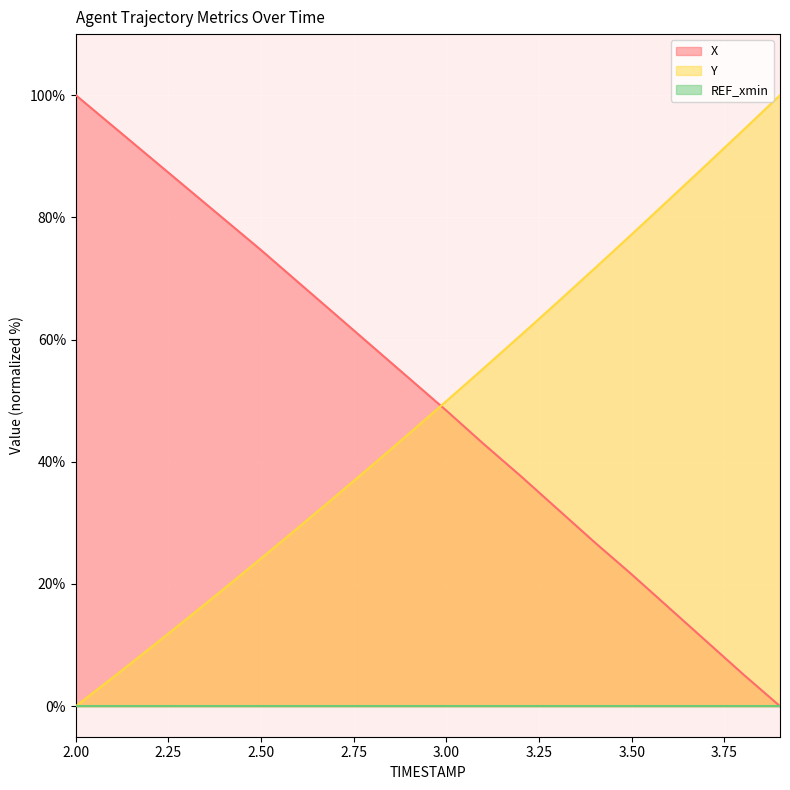

At which label is X closest to 50?

3.00